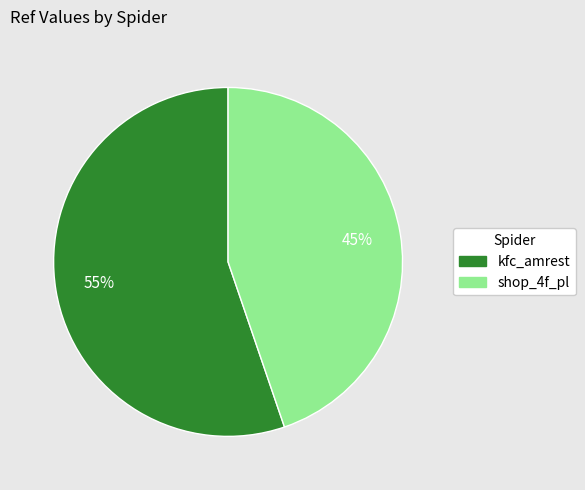

To the nearest percent, what percentage of the pie is shop_4f_pl?

45%